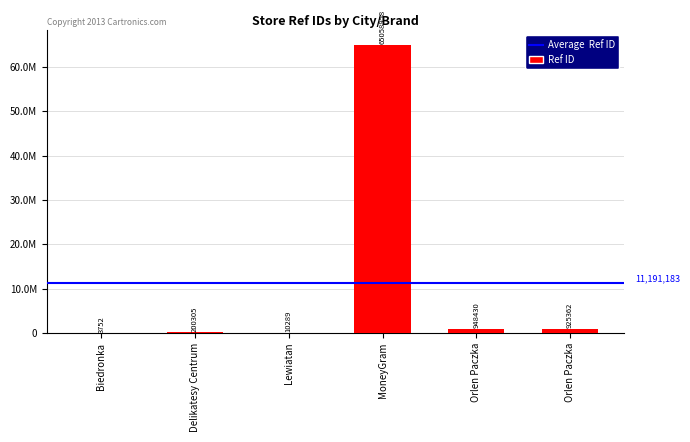

What is the difference between the second highest and second lowest values?

938141